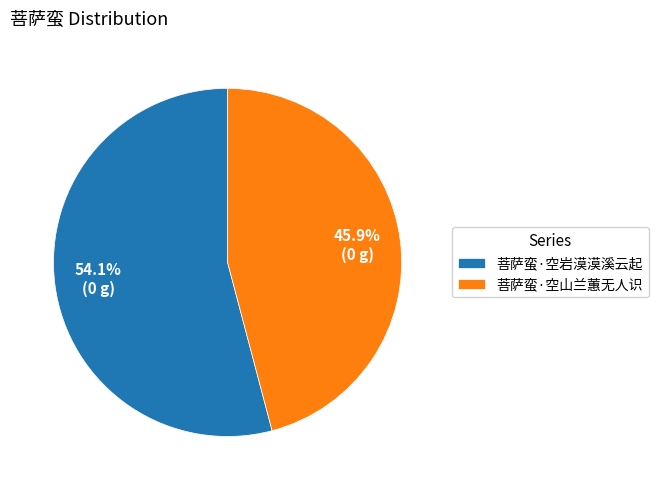

Which has a higher value, 菩萨蛮·空山兰蕙无人识 or 菩萨蛮·空岩漠漠溪云起?

菩萨蛮·空岩漠漠溪云起